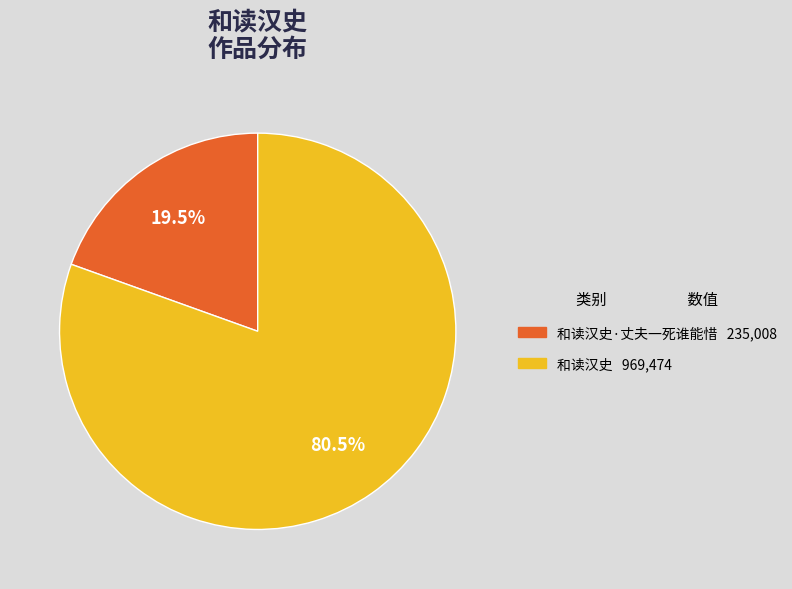

Does any single category account for the majority?

Yes